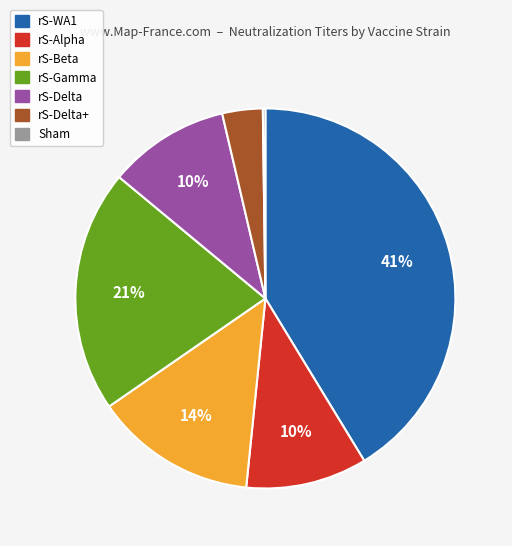

Which slice is the largest?

rS-WA1